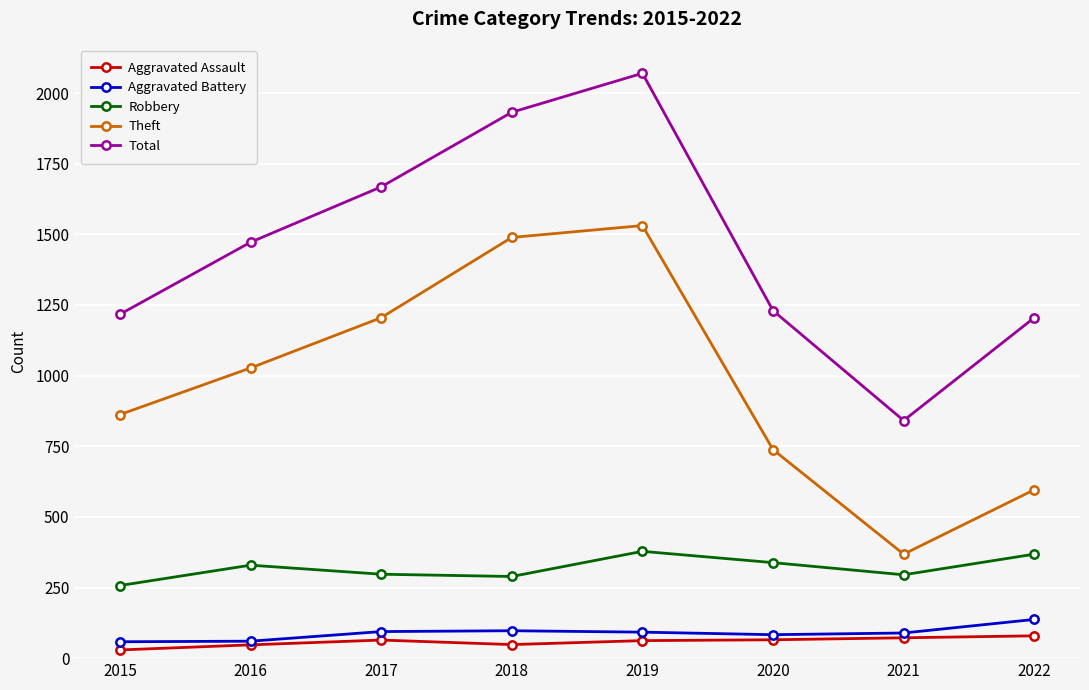

What is the value of the Robbery point at the 8th from the left?

368